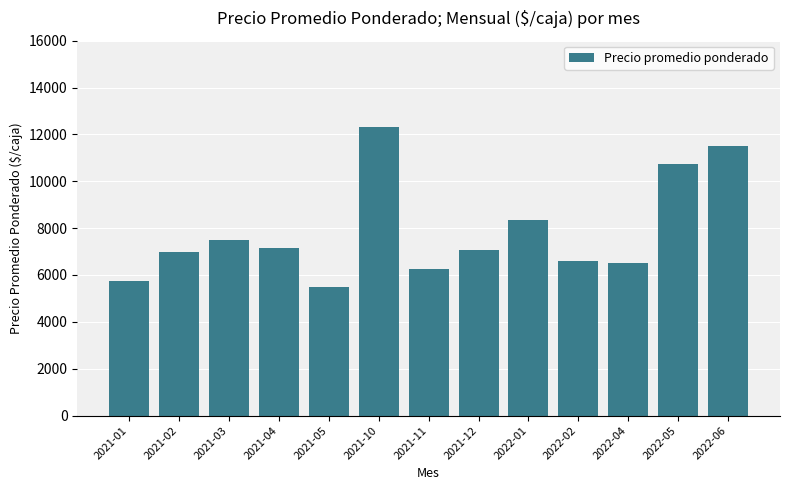

How many data points does each series have?

13